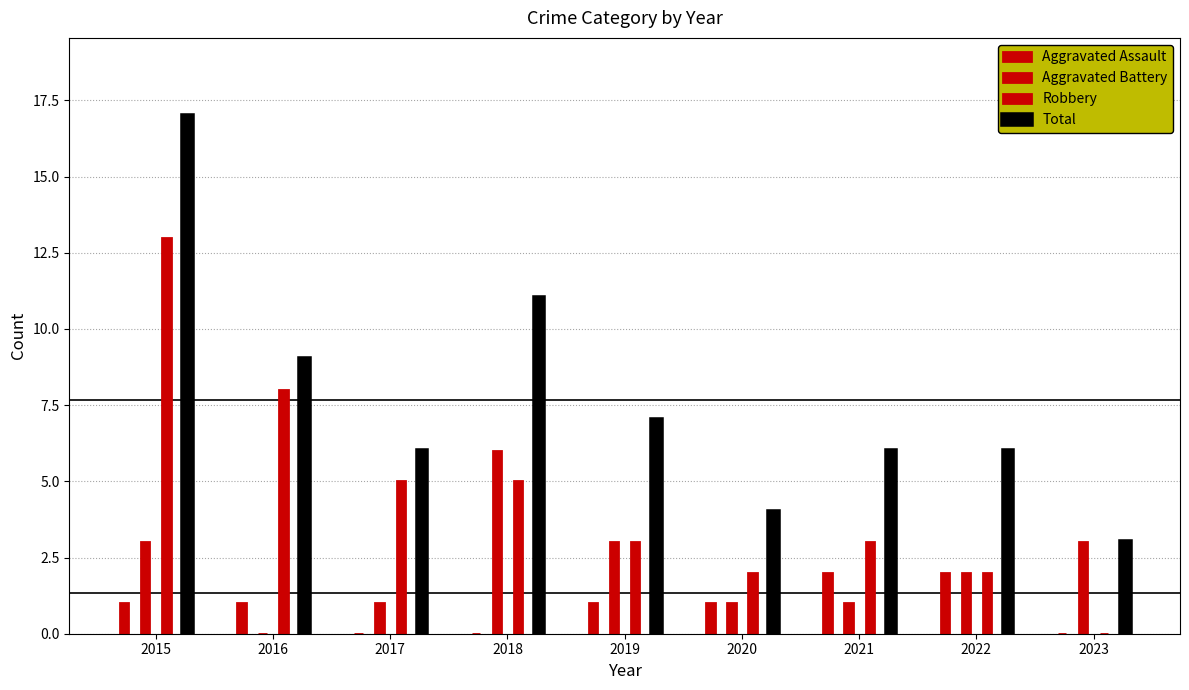

How many data points does each series have?

9